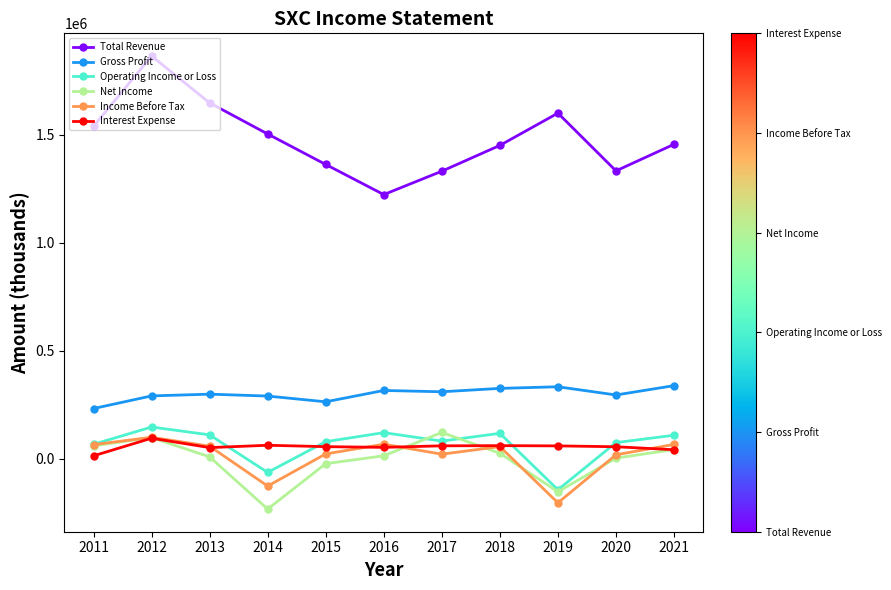

Is the value of Gross Profit at 2017 greater than the value of Total Revenue at 2012?

No